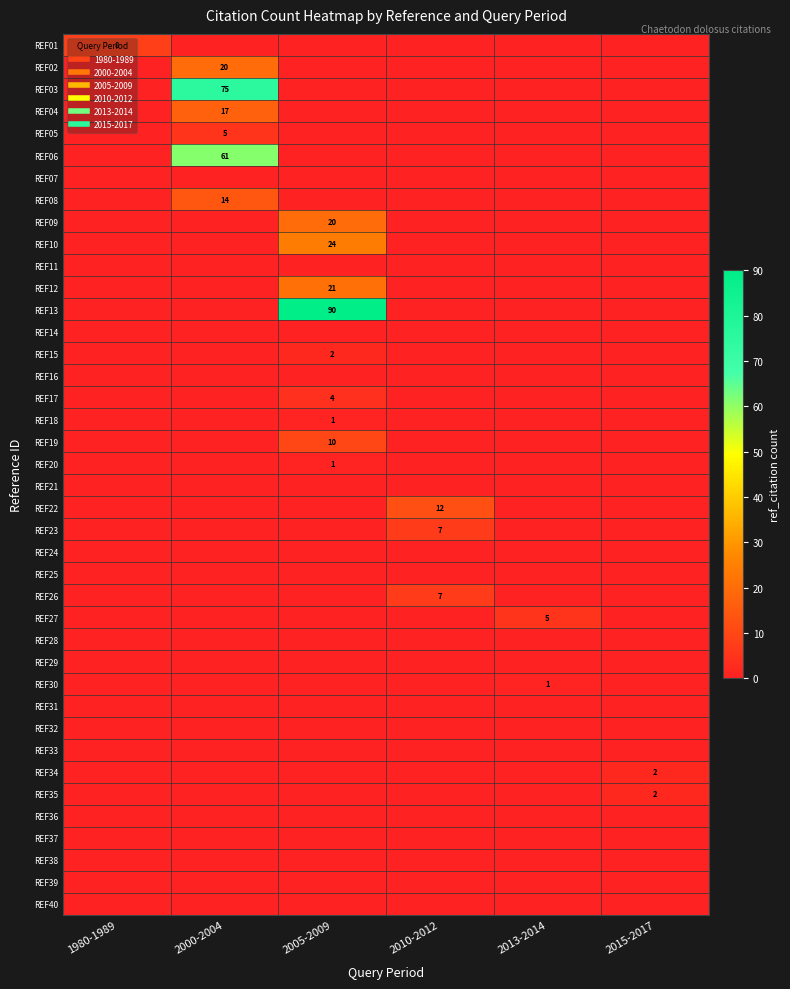

Which series has the largest range (max minus min)?

REF13